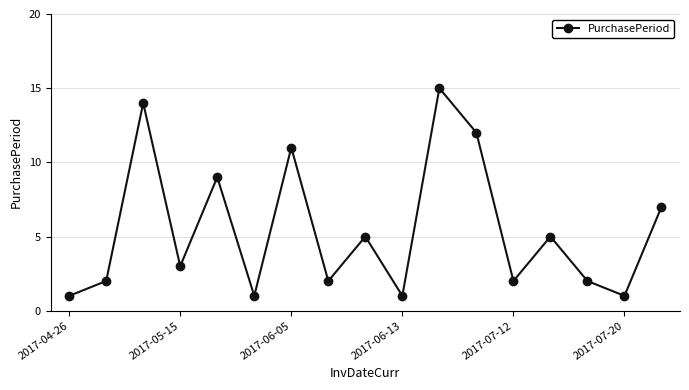

How many points are higher than both their immediate neighbors (excluding endpoints)?

6